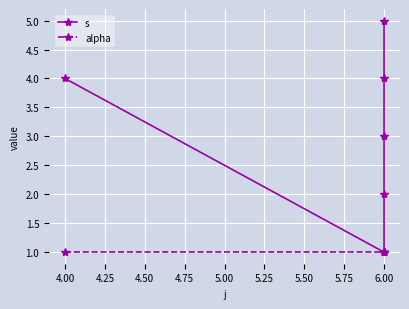

The value of alpha at 6.00 is 2. True or false?

False